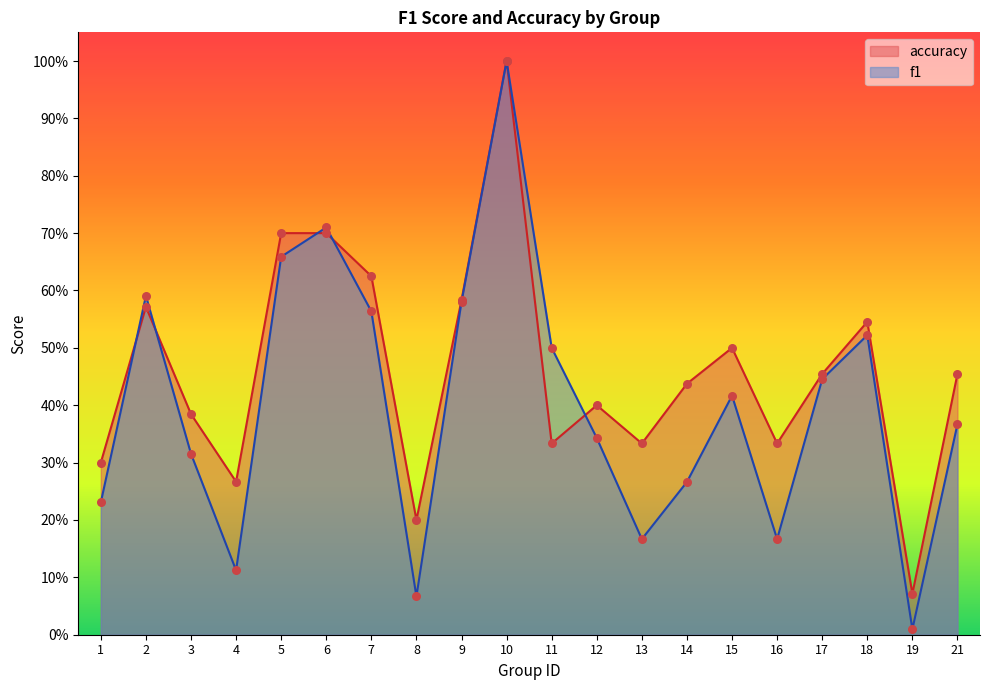

Which series has the largest total across all categories?

accuracy